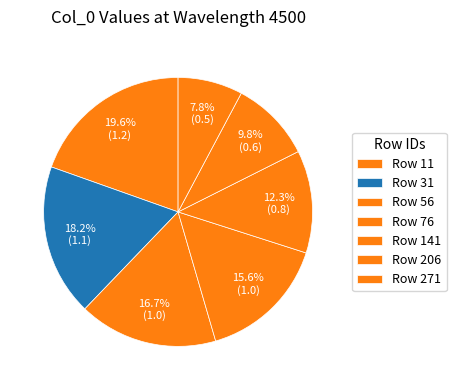

How many segments does this pie chart have?

7